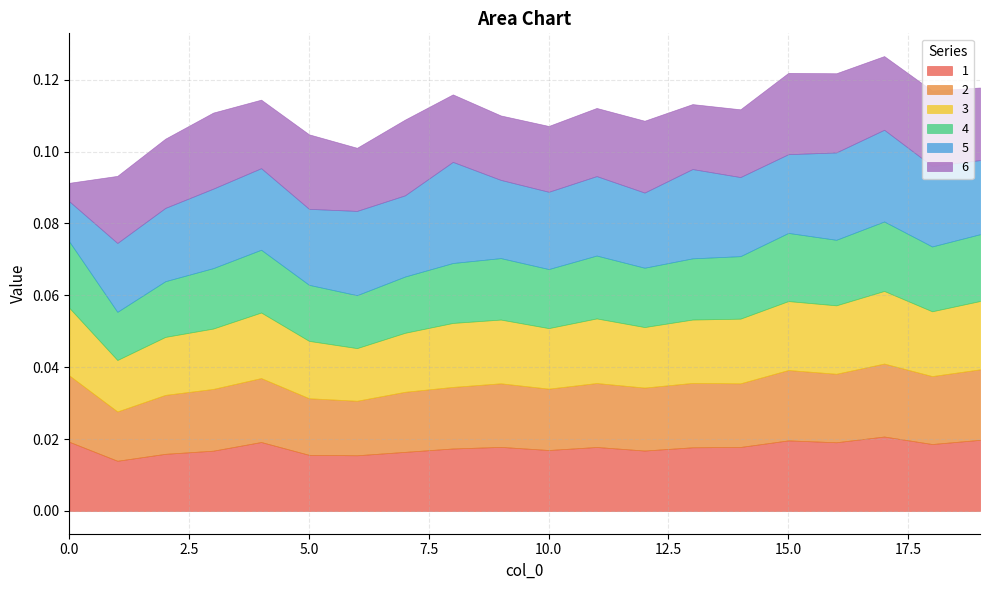

The value of 3 at 16 is 0.0. True or false?

True